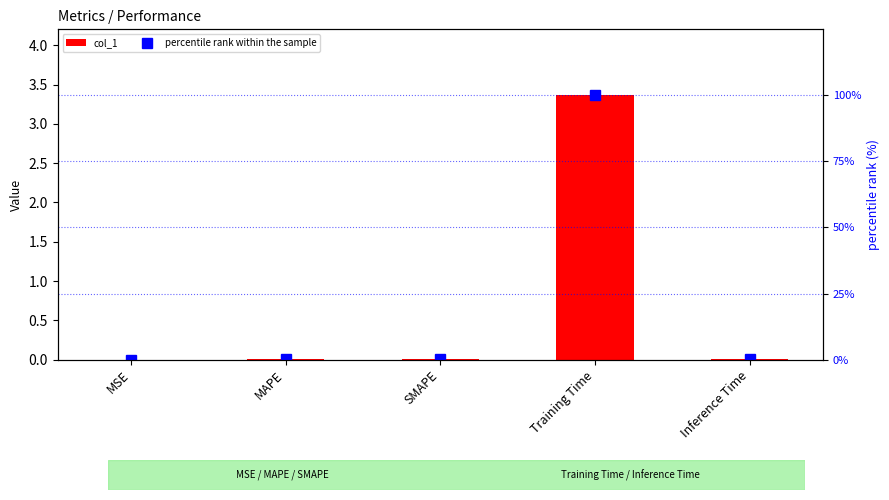

What is the difference between the highest and lowest values at MAPE?

0.1